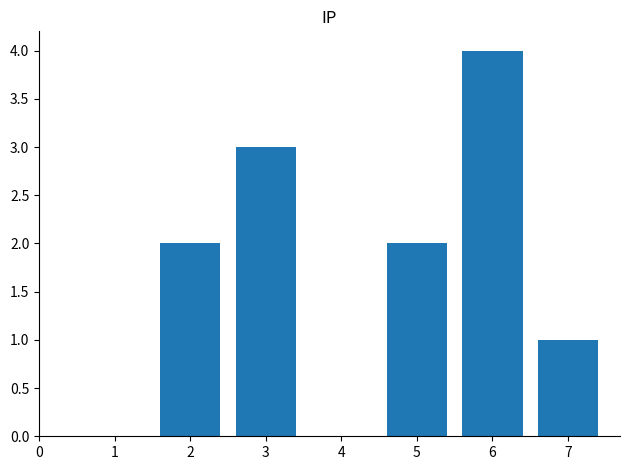

Which category has the lowest value across all series?

7